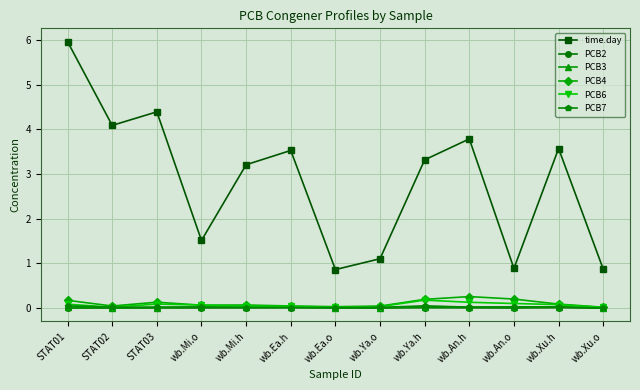

What is the label of the 9th point from the right?

wb.Mi.h